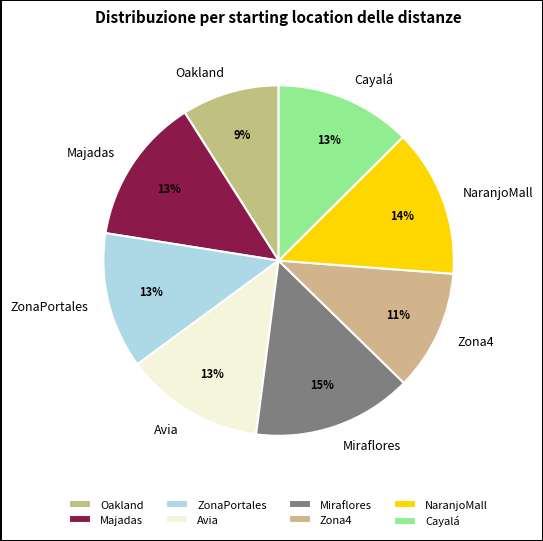

True or false: Zona4 accounts for 20% of the total.

False